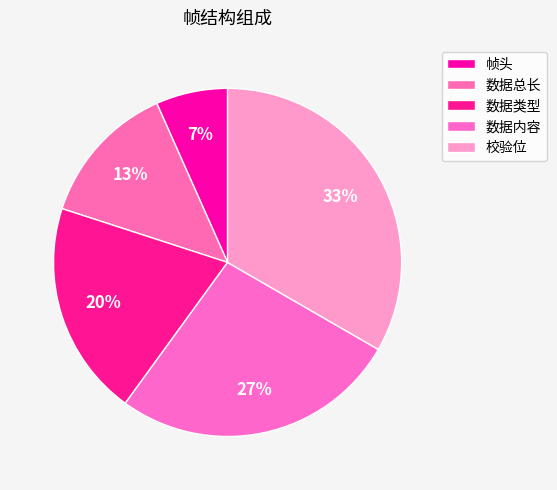

How many slices are in this pie chart?

5